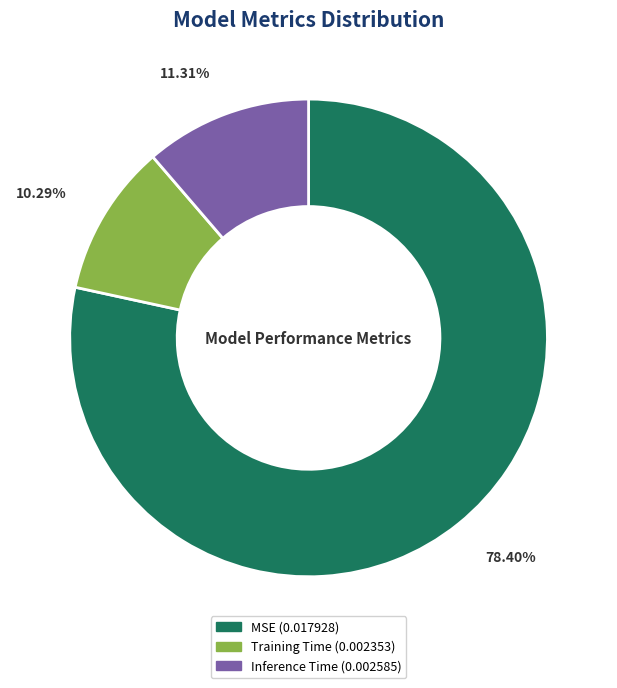

How many slices are in this pie chart?

3